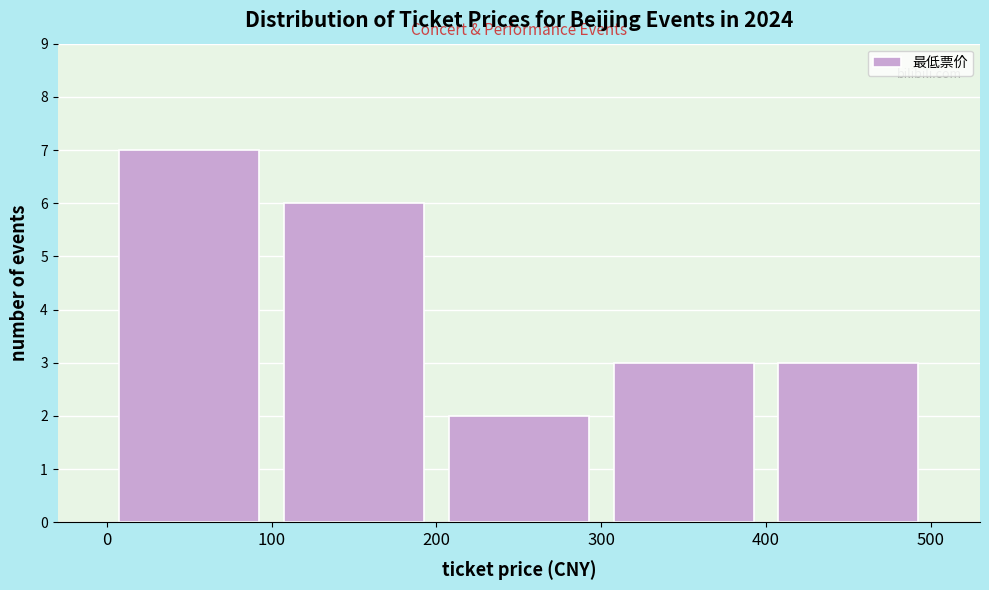

Reading left to right, list every bar in this chart as the range it spans on the x-axis followed by its height. The values are not printed on the chart, so give them approximately, as read against the axis.

0 to 100: 7
100 to 200: 6
200 to 300: 2
300 to 400: 3
400 to 500: 3